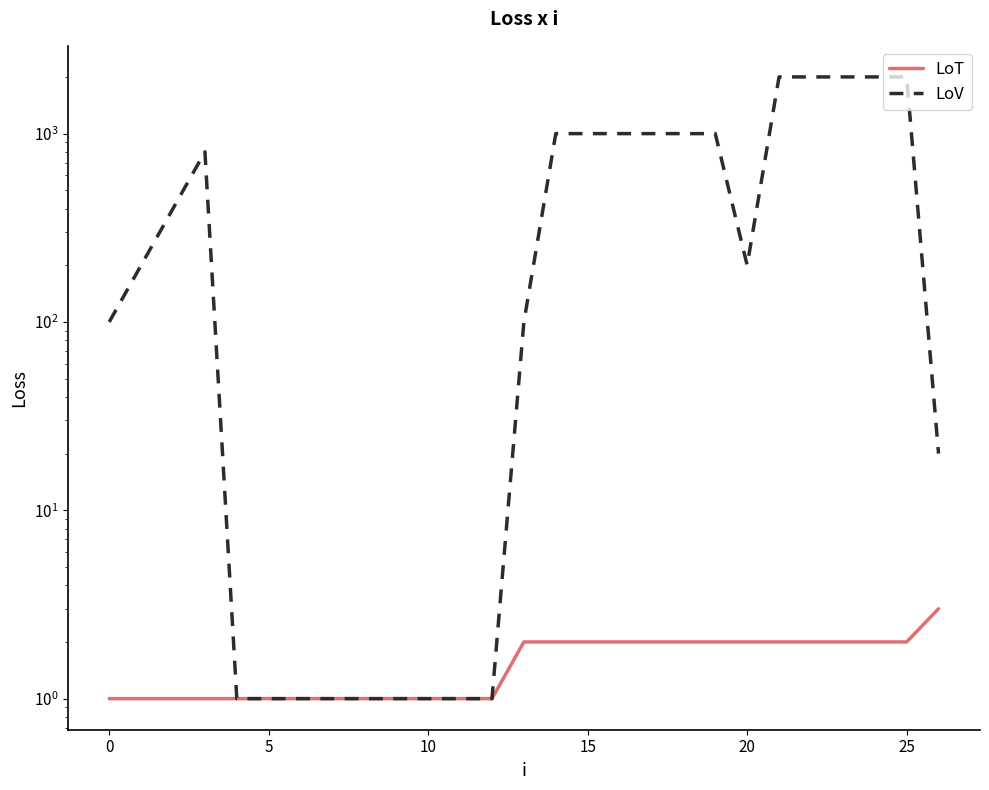

At 20, list the series in order from smallest to largest.

LoT, LoV